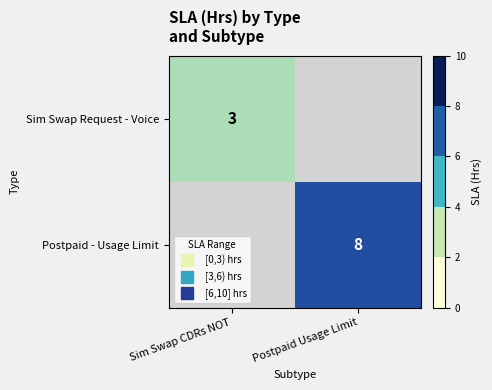

List the series in order of their peak value, lowest first.

Sim Swap Request - Voice, Postpaid - Usage Limit